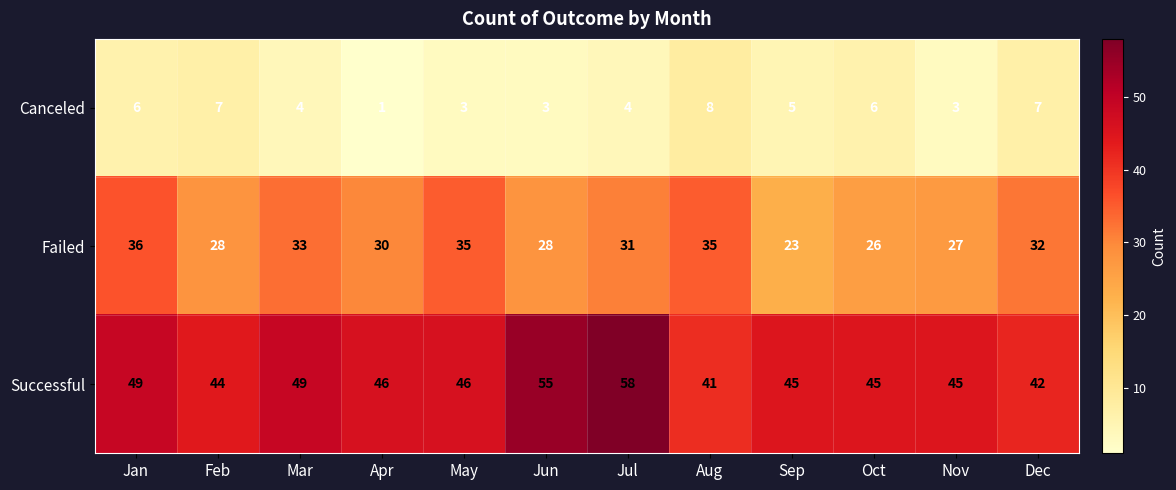

Rank the series by their average value, from highest to lowest.

Successful, Failed, Canceled